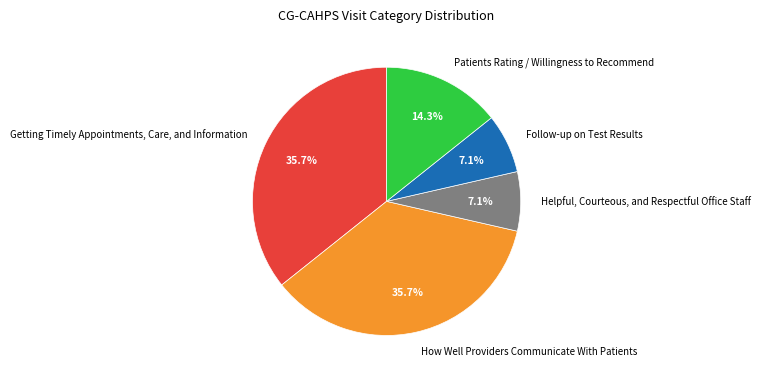

To the nearest percent, what is the difference between the Patients Rating / Willingness to Recommend and How Well Providers Communicate With Patients slice percentages?

21%